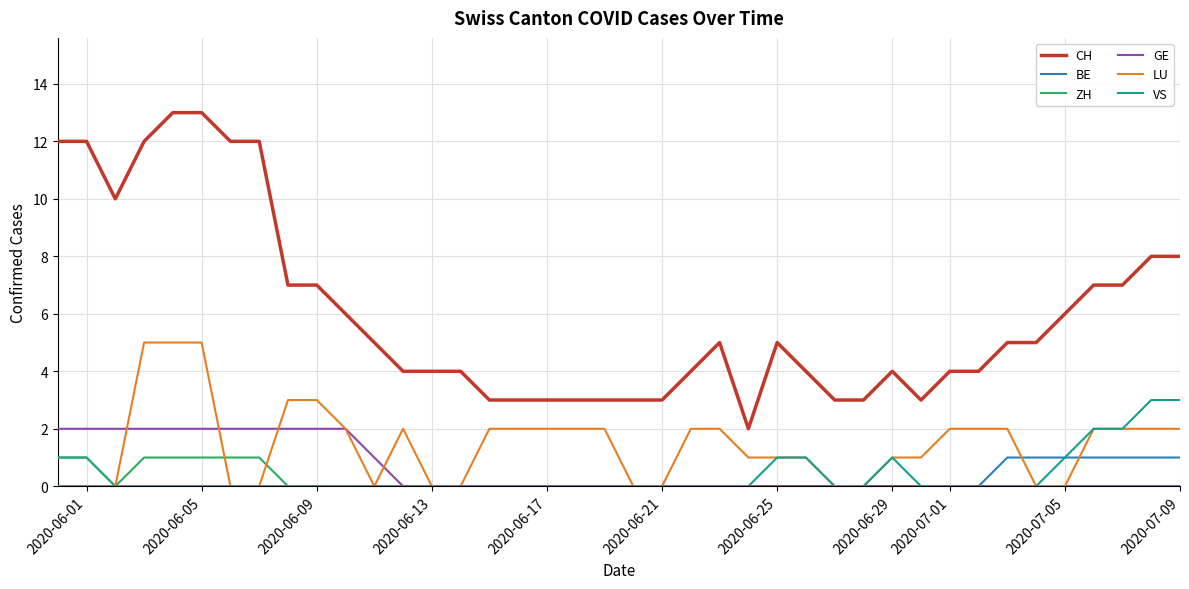

What is the greatest value displayed?

13